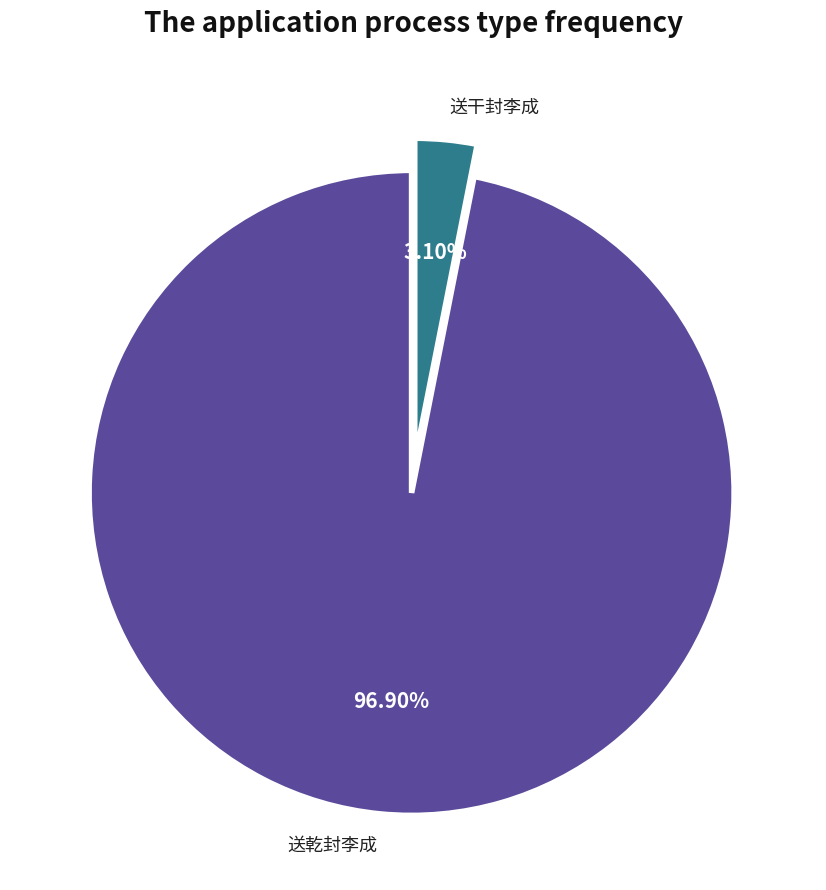

Does any single category account for the majority?

Yes